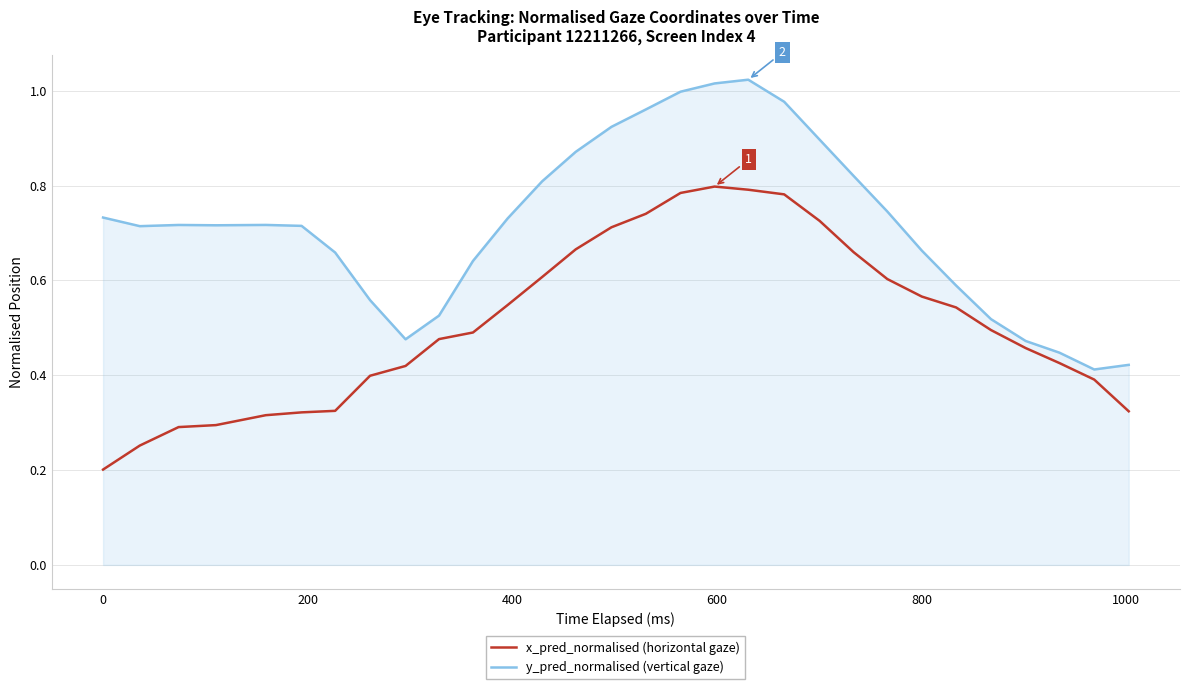

True or false: y_pred_normalised (vertical gaze) and x_pred_normalised (horizontal gaze) intersect in this chart.

False